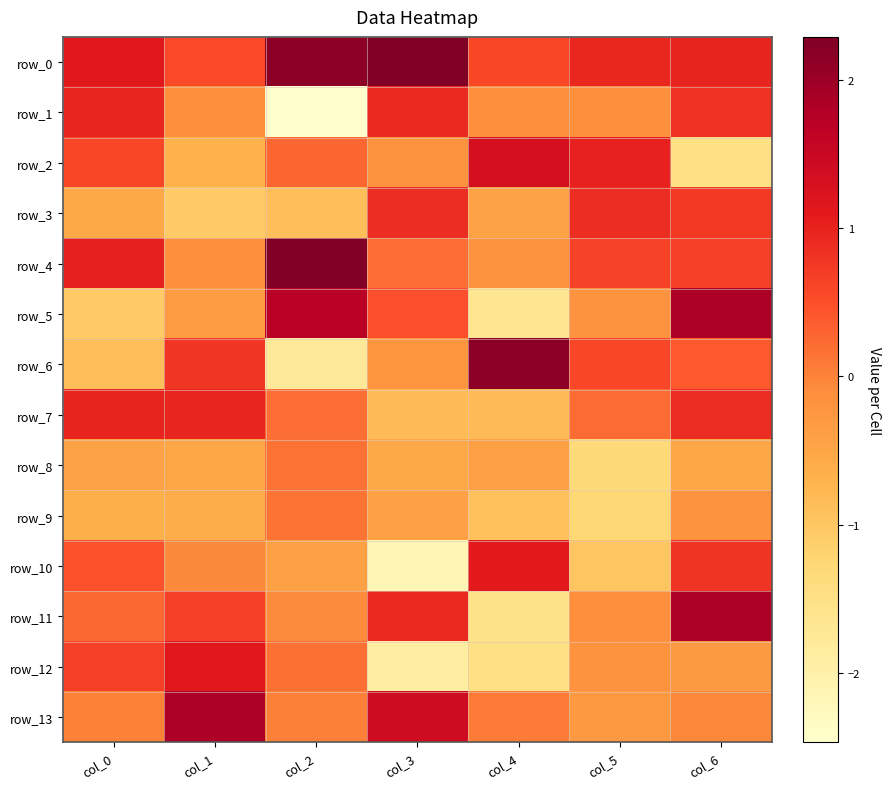

Rank the series at col_6 from lowest to highest value.

row_2, row_8, row_12, row_9, row_13, row_6, row_4, row_3, row_10, row_1, row_7, row_0, row_5, row_11